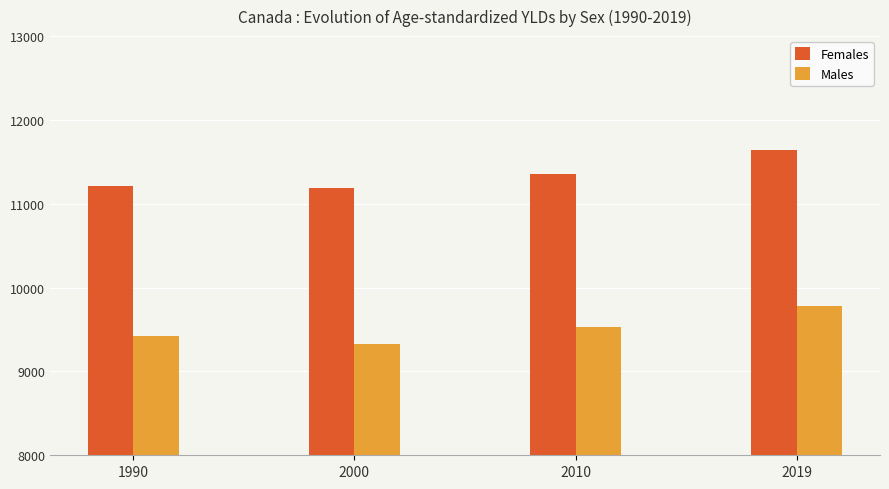

Is the value of Females at 2019 greater than the value of Males at 2010?

Yes